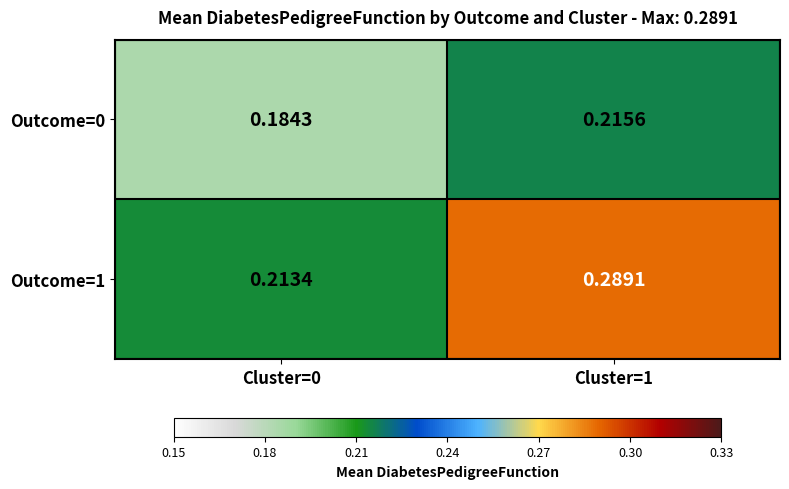

Is the value of Outcome=1 at Cluster=0 greater than the value of Outcome=0 at Cluster=1?

No